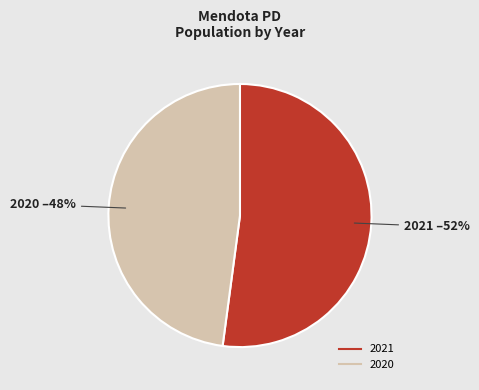

To the nearest percent, what portion does 2021 represent?

52%